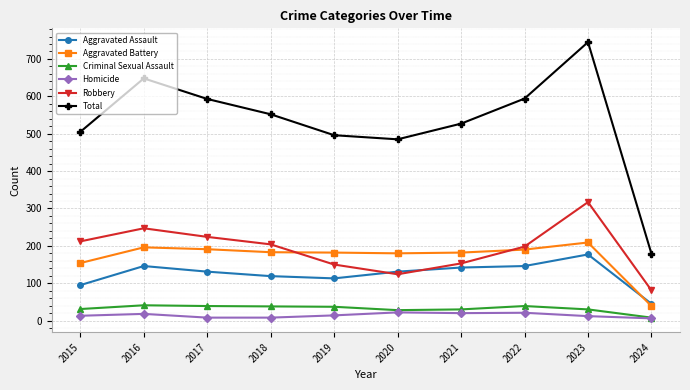

Which category has the lowest value in the Aggravated Battery series?

2024